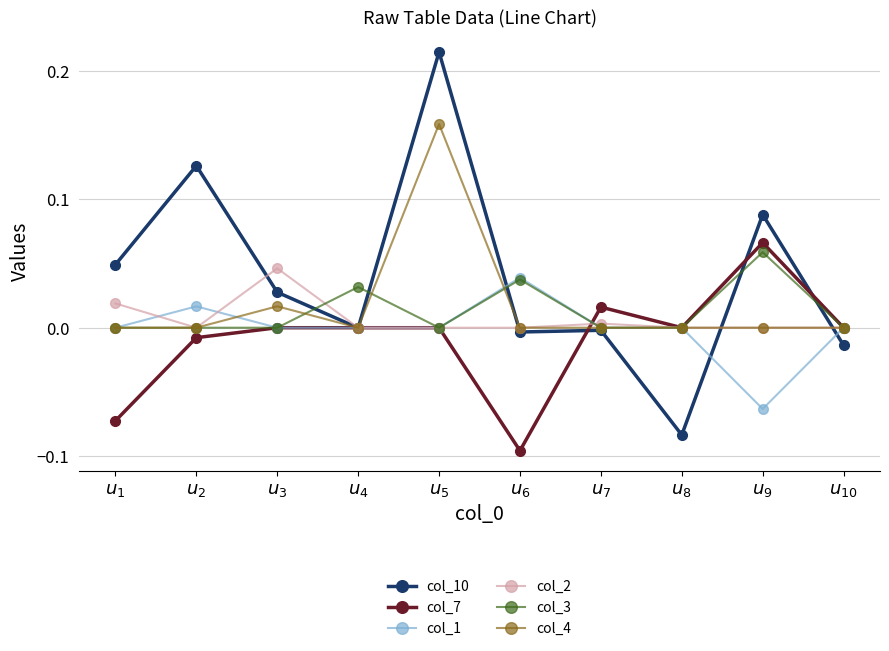

Which series has the widest spread of values?

col_10